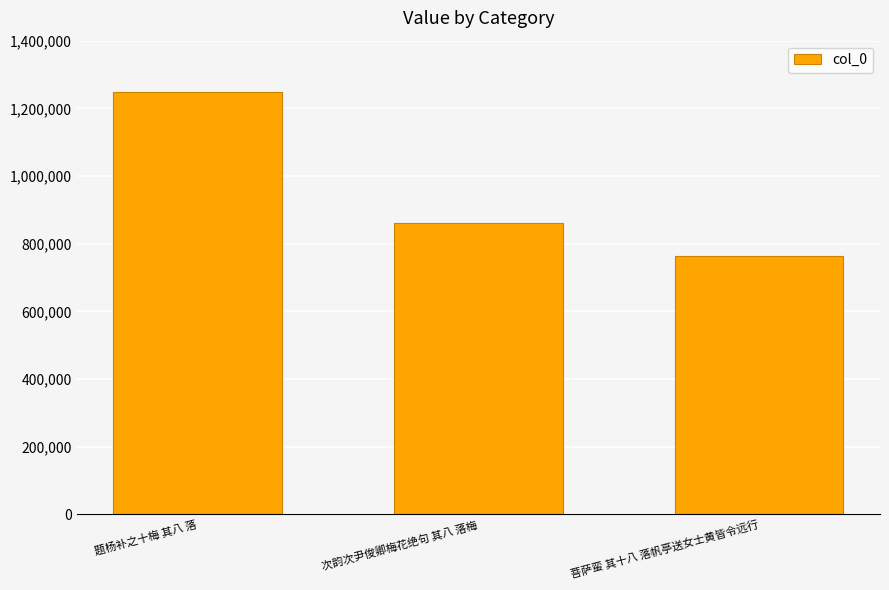

Which label corresponds to the largest value in the chart?

题杨补之十梅 其八 落